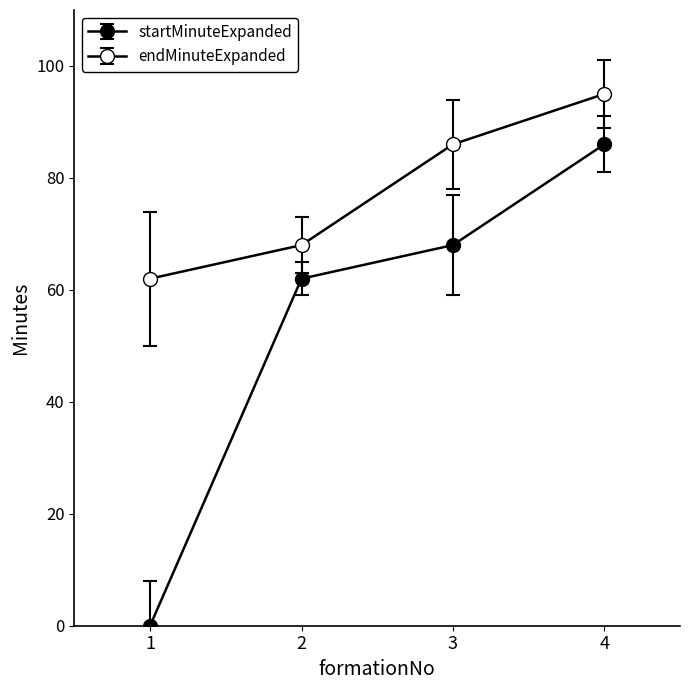

How many categories are shown in the chart?

4